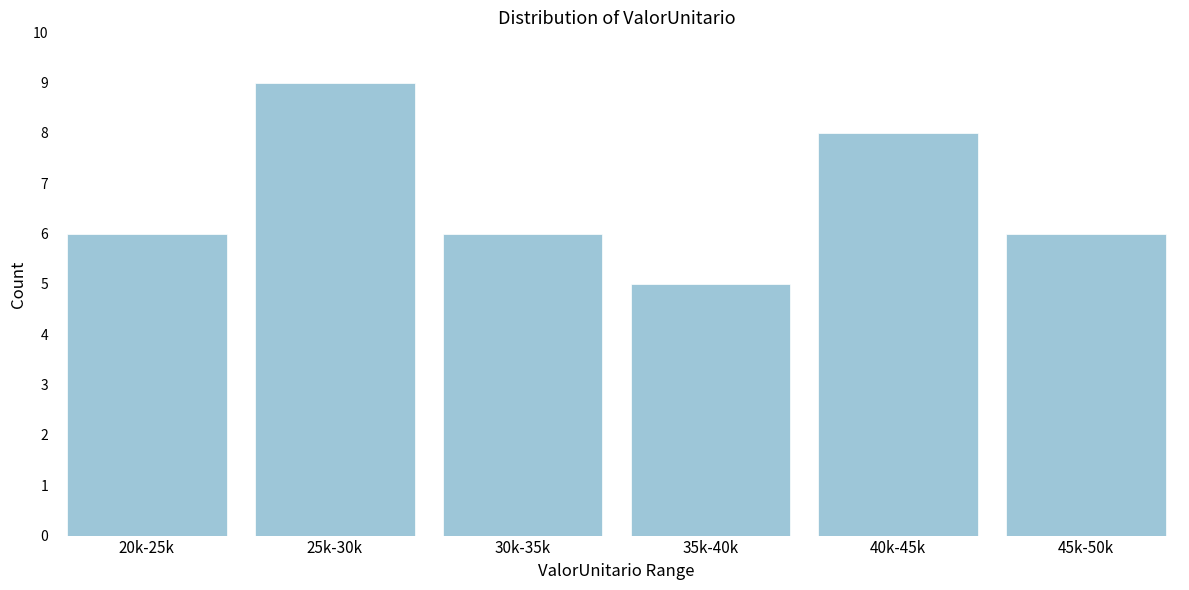

Reading left to right, list all the values displayed in this chart.

20k-25k=6	25k-30k=9	30k-35k=6	35k-40k=5	40k-45k=8	45k-50k=6